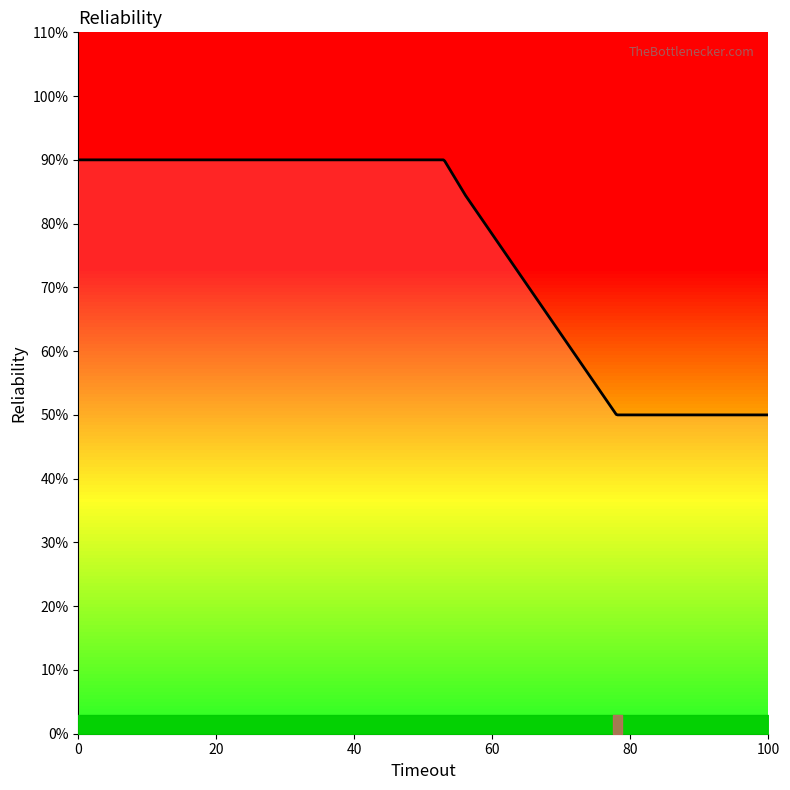

At which label is the value closest to 3?

78